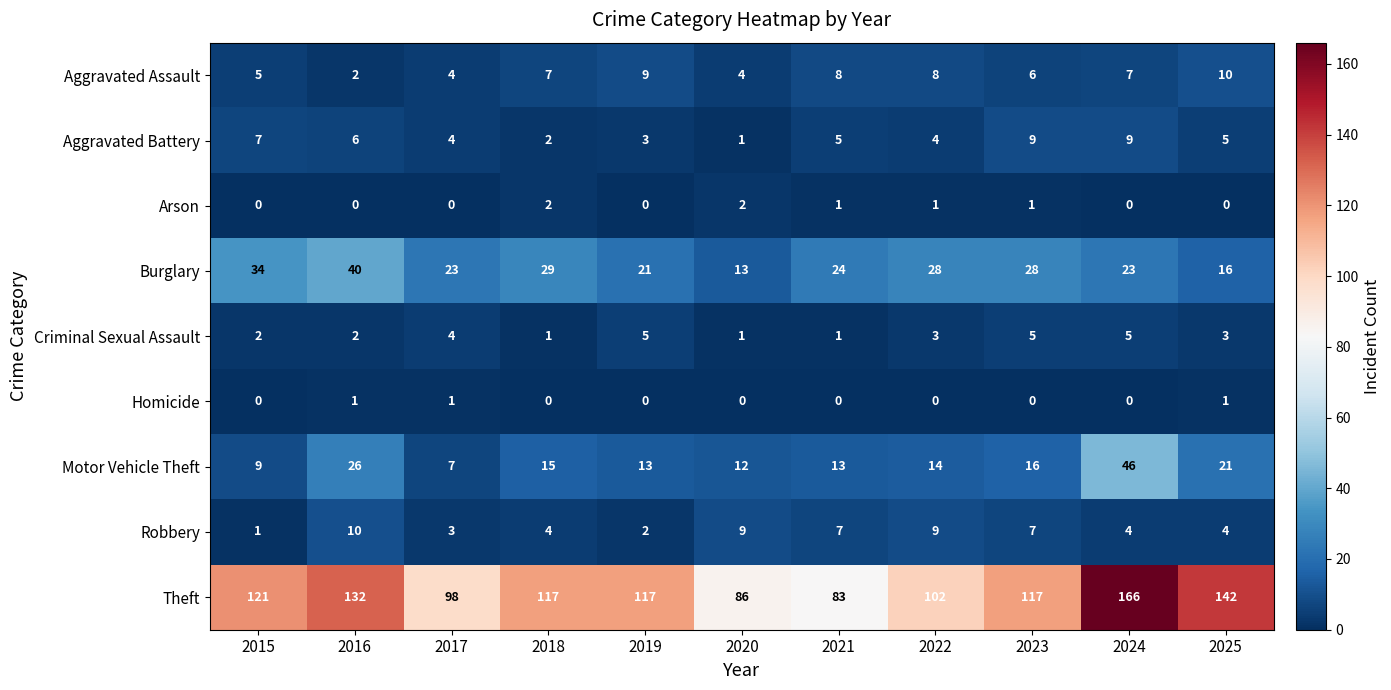

Where is Theft nearest to the value 124?

2015